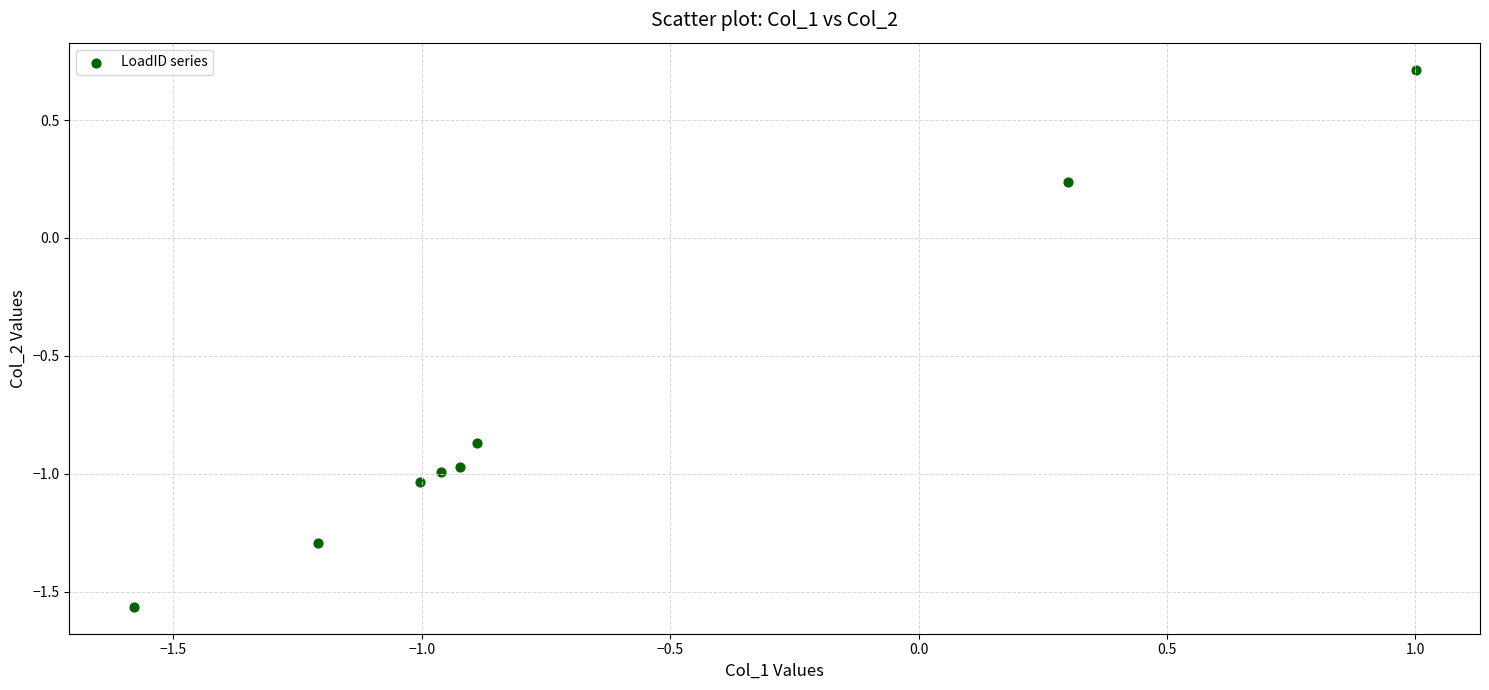

What is the range of X values (max minus min)?

2.6